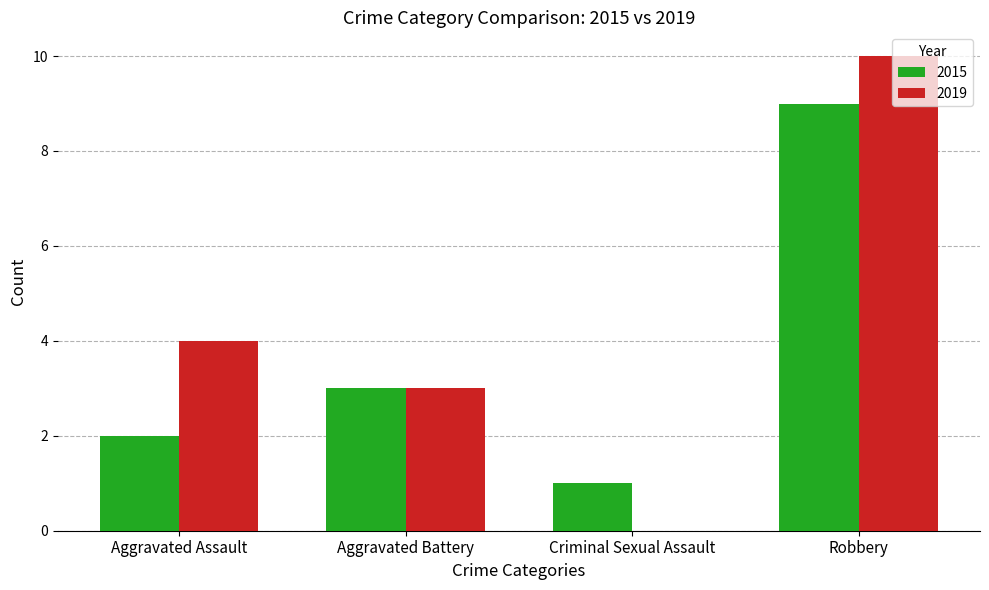

At which label is 2015 closest to 5?

Aggravated Battery